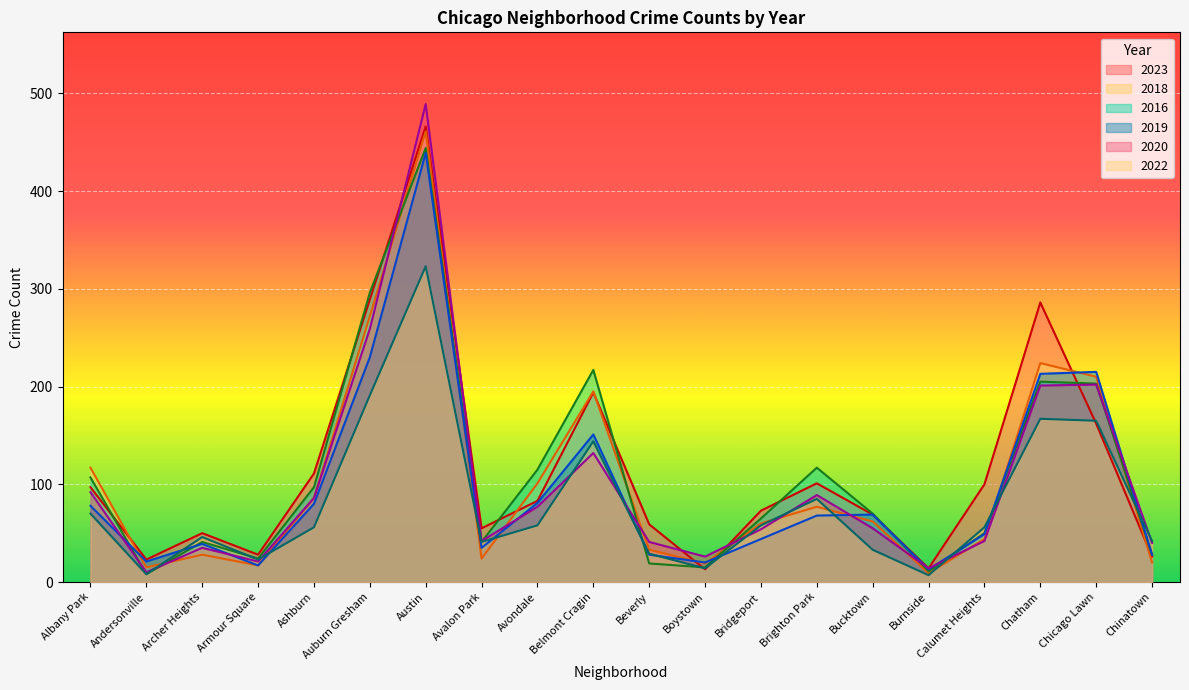

What are all the series names shown in the legend?

2023, 2018, 2016, 2019, 2020, 2022